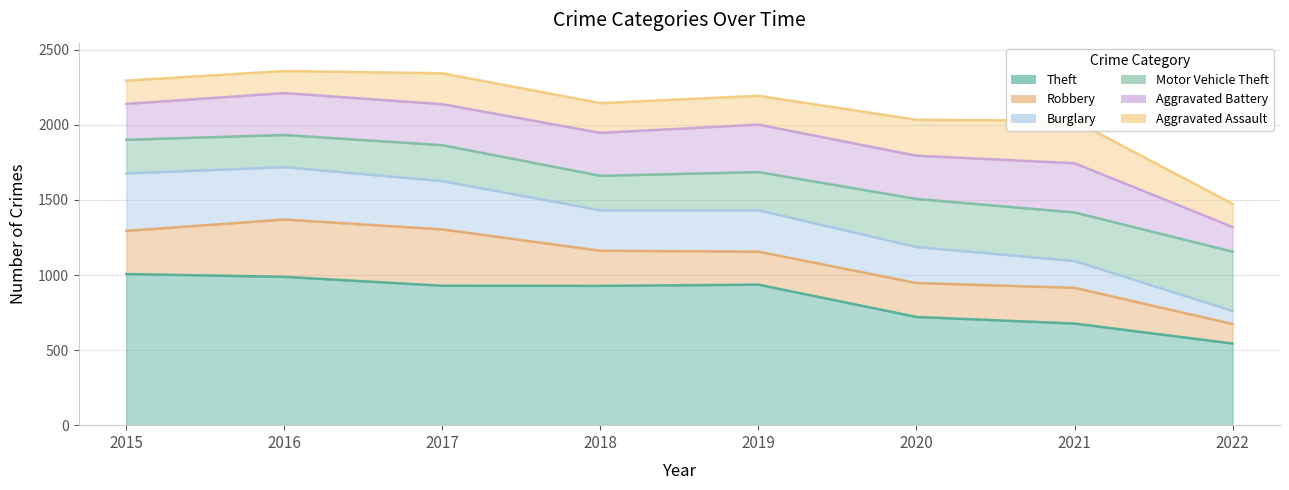

List the series in order of their peak value, highest first.

Theft, Motor Vehicle Theft, Burglary, Robbery, Aggravated Battery, Aggravated Assault